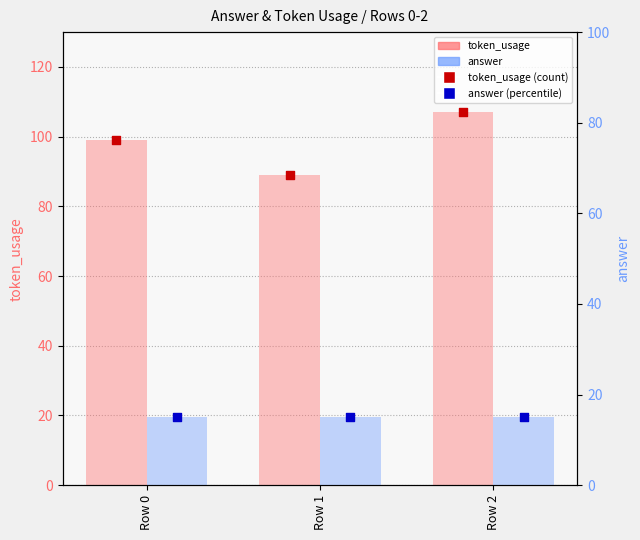

Which series reaches the minimum Y coordinate?

answer